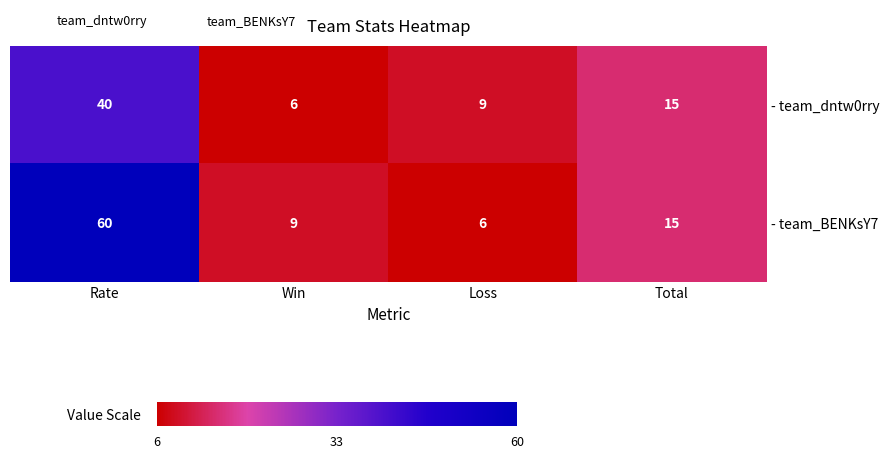

What is the greatest value displayed?

60